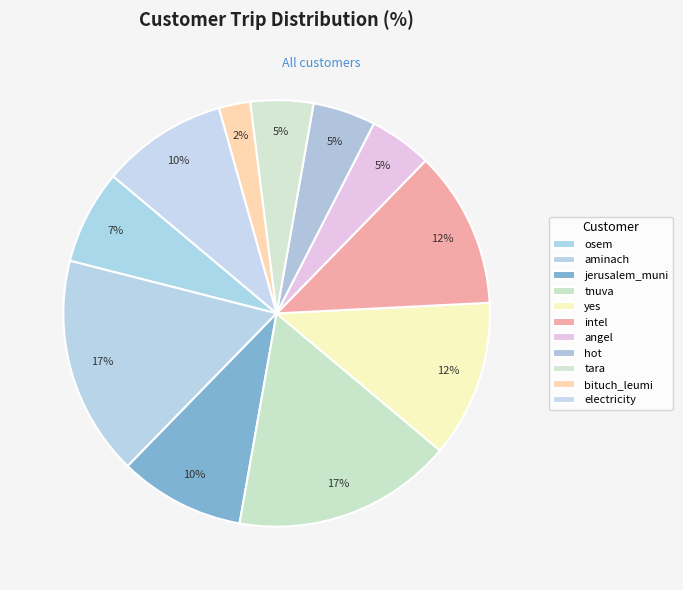

Which has a higher value, tara or yes?

yes